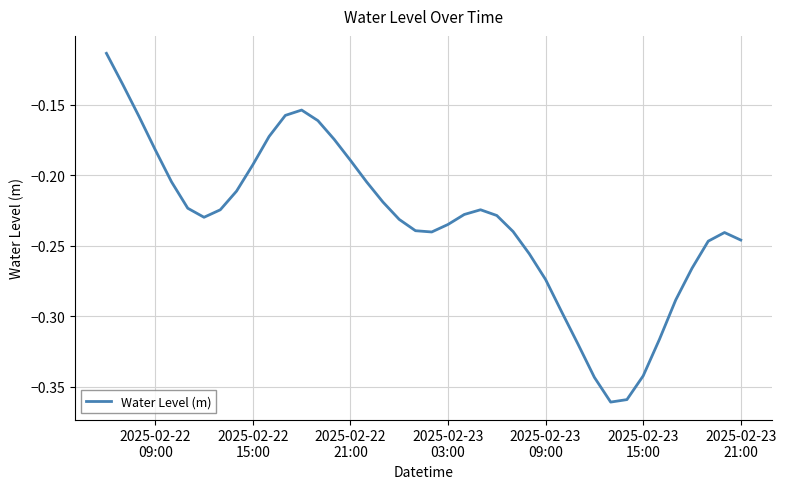

What is the difference between the second highest and minimum values?

0.2